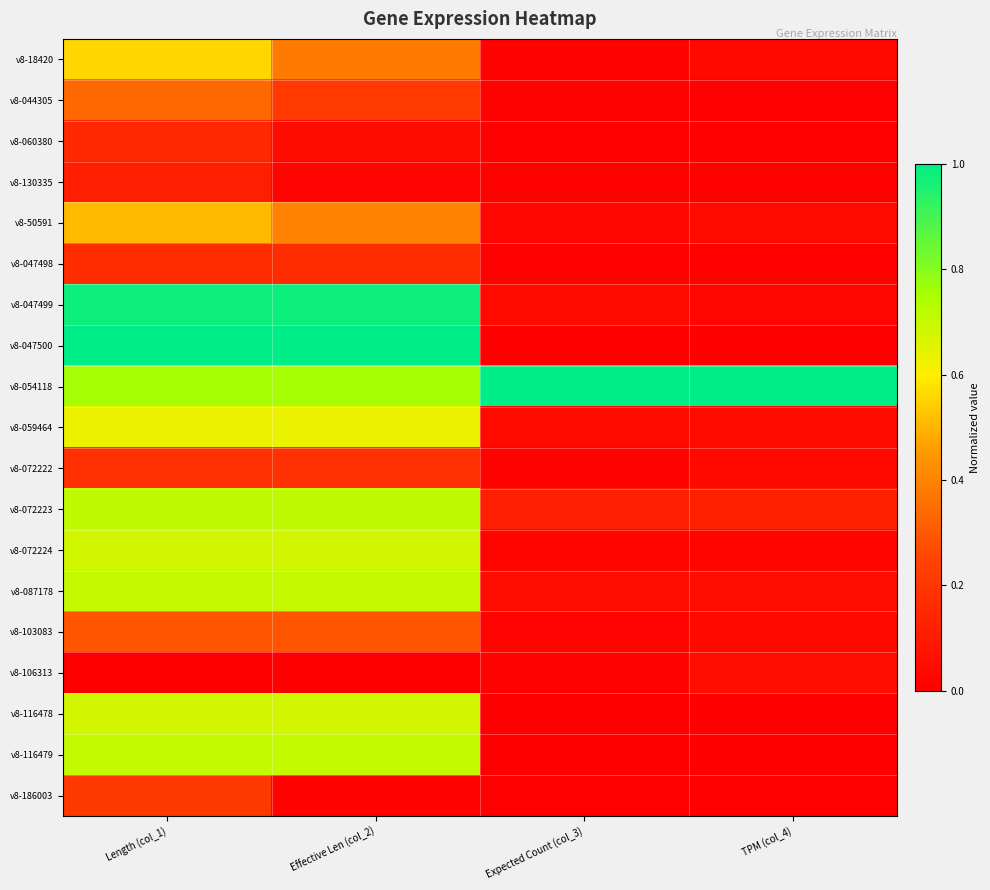

Reading left to right, list all the values displayed in this chart.

v8-18420: Length (col_1)=0.6	Effective Len (col_2)=0.4	Expected Count (col_3)=0.0	TPM (col_4)=0.0
v8-044305: Length (col_1)=0.3	Effective Len (col_2)=0.2	Expected Count (col_3)=0.0	TPM (col_4)=0.0
v8-060380: Length (col_1)=0.2	Effective Len (col_2)=0.0	Expected Count (col_3)=0.0	TPM (col_4)=0.0
v8-130335: Length (col_1)=0.1	Effective Len (col_2)=0.0	Expected Count (col_3)=0.0	TPM (col_4)=0.0
v8-50591: Length (col_1)=0.5	Effective Len (col_2)=0.4	Expected Count (col_3)=0.0	TPM (col_4)=0.0
v8-047498: Length (col_1)=0.2	Effective Len (col_2)=0.2	Expected Count (col_3)=0.0	TPM (col_4)=0.0
v8-047499: Length (col_1)=1.0	Effective Len (col_2)=1.0	Expected Count (col_3)=0.0	TPM (col_4)=0.0
v8-047500: Length (col_1)=1.0	Effective Len (col_2)=1.0	Expected Count (col_3)=0.0	TPM (col_4)=0.0
v8-054118: Length (col_1)=0.8	Effective Len (col_2)=0.8	Expected Count (col_3)=1.0	TPM (col_4)=1.0
v8-059464: Length (col_1)=0.6	Effective Len (col_2)=0.6	Expected Count (col_3)=0.0	TPM (col_4)=0.0
v8-072222: Length (col_1)=0.2	Effective Len (col_2)=0.2	Expected Count (col_3)=0.0	TPM (col_4)=0.0
v8-072223: Length (col_1)=0.7	Effective Len (col_2)=0.7	Expected Count (col_3)=0.1	TPM (col_4)=0.1
v8-072224: Length (col_1)=0.7	Effective Len (col_2)=0.7	Expected Count (col_3)=0.0	TPM (col_4)=0.0
v8-087178: Length (col_1)=0.7	Effective Len (col_2)=0.7	Expected Count (col_3)=0.1	TPM (col_4)=0.1
v8-103083: Length (col_1)=0.3	Effective Len (col_2)=0.3	Expected Count (col_3)=0.0	TPM (col_4)=0.0
v8-106313: Length (col_1)=0.0	Effective Len (col_2)=0.0	Expected Count (col_3)=0.0	TPM (col_4)=0.1
v8-116478: Length (col_1)=0.7	Effective Len (col_2)=0.7	Expected Count (col_3)=0.0	TPM (col_4)=0.0
v8-116479: Length (col_1)=0.7	Effective Len (col_2)=0.7	Expected Count (col_3)=0.0	TPM (col_4)=0.0
v8-186003: Length (col_1)=0.2	Effective Len (col_2)=0.0	Expected Count (col_3)=0.0	TPM (col_4)=0.0